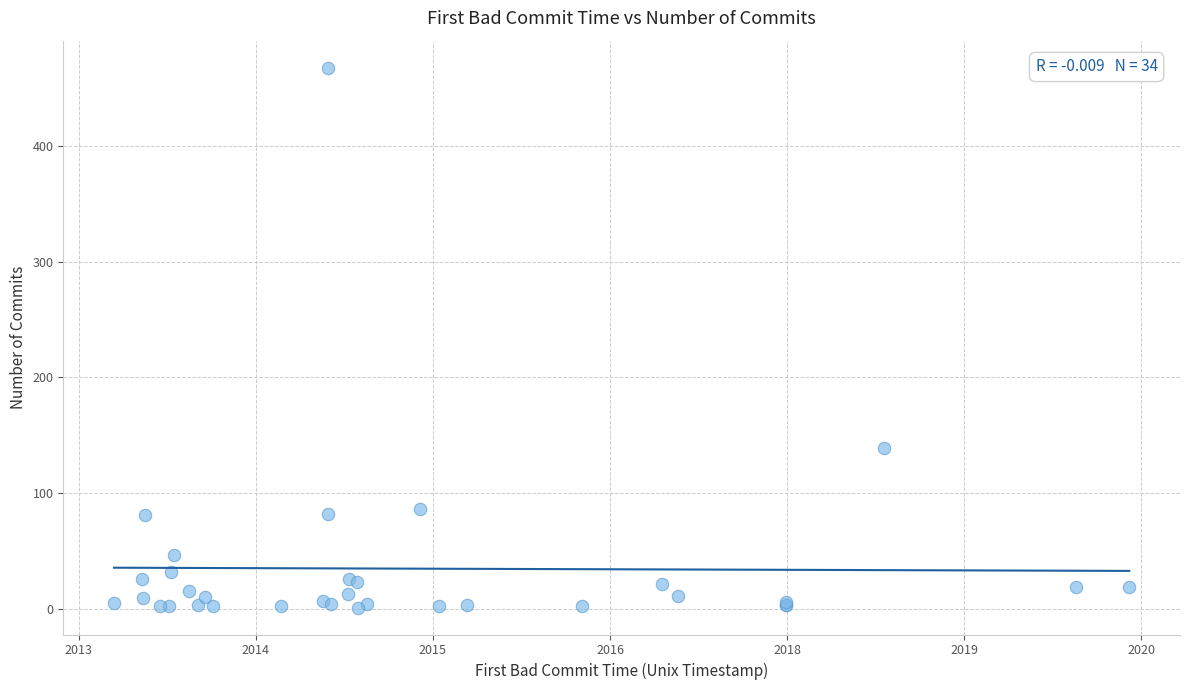

What Y value in the scatter plot is closest to 234?

139